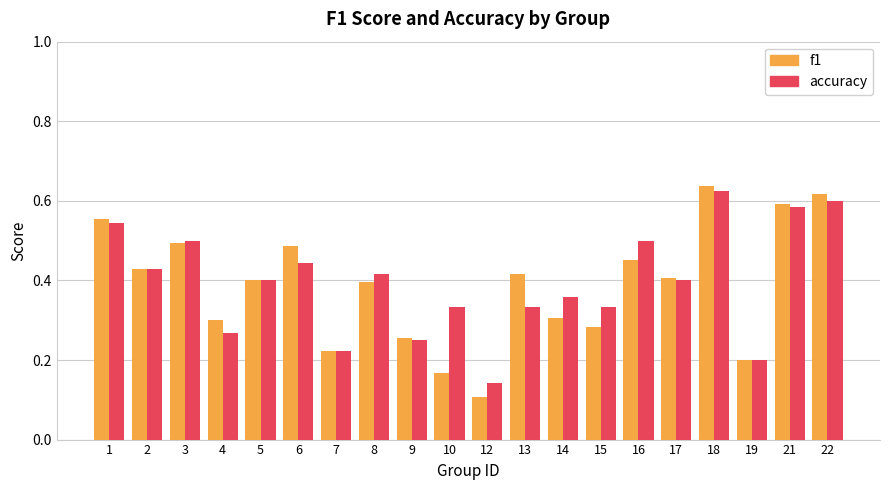

At 10, list the series in order from smallest to largest.

f1, accuracy